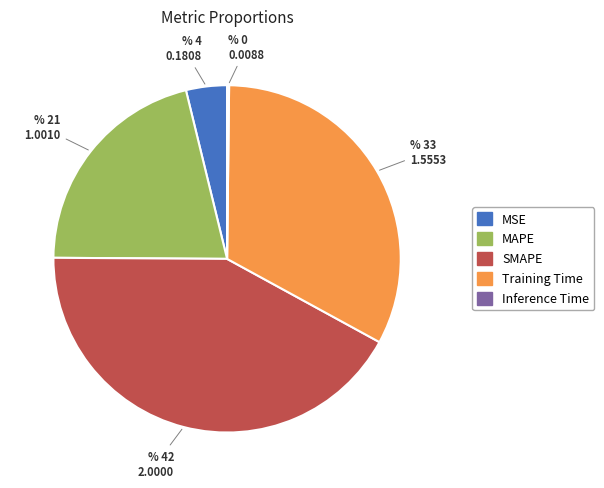

Is the sum of Training Time and MAPE greater than half?

Yes